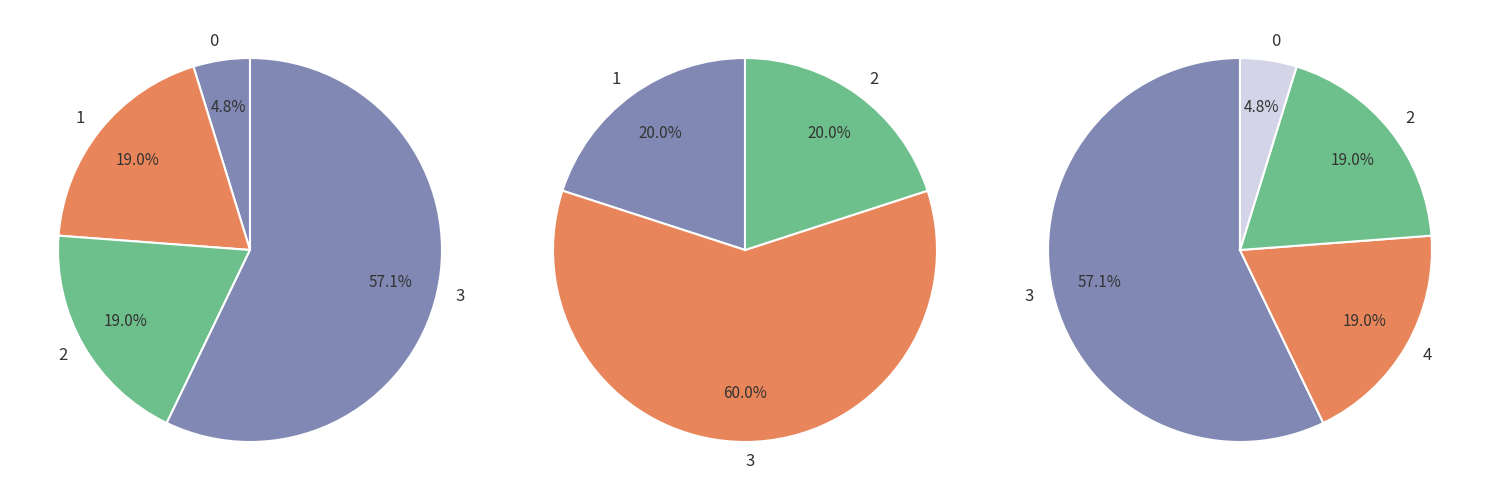

Between neighbor_num_4 and neighbor_num_2, which is larger?

neighbor_num_4